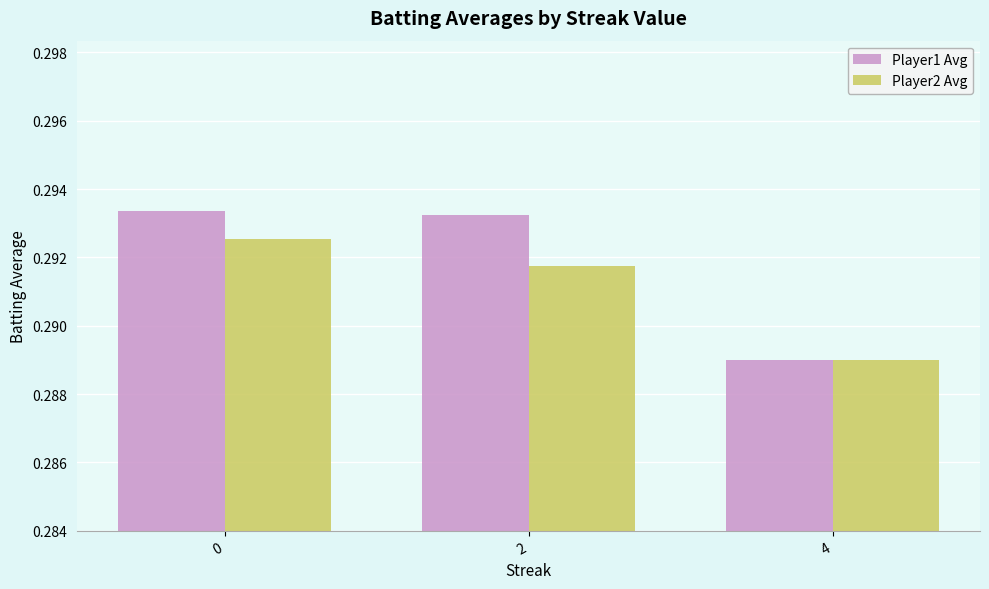

What is the sum of the Player2 Avg values at 2 and 0?

0.6